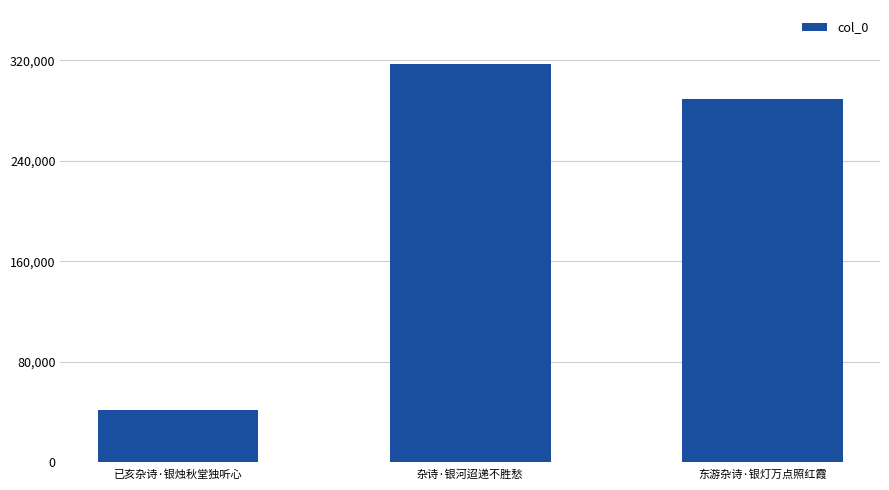

What is the difference between the values at 东游杂诗·银灯万点照红霞 and 已亥杂诗·银烛秋堂独听心?

247304